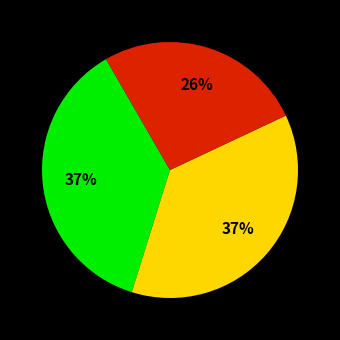

Is there a majority slice in this chart?

No